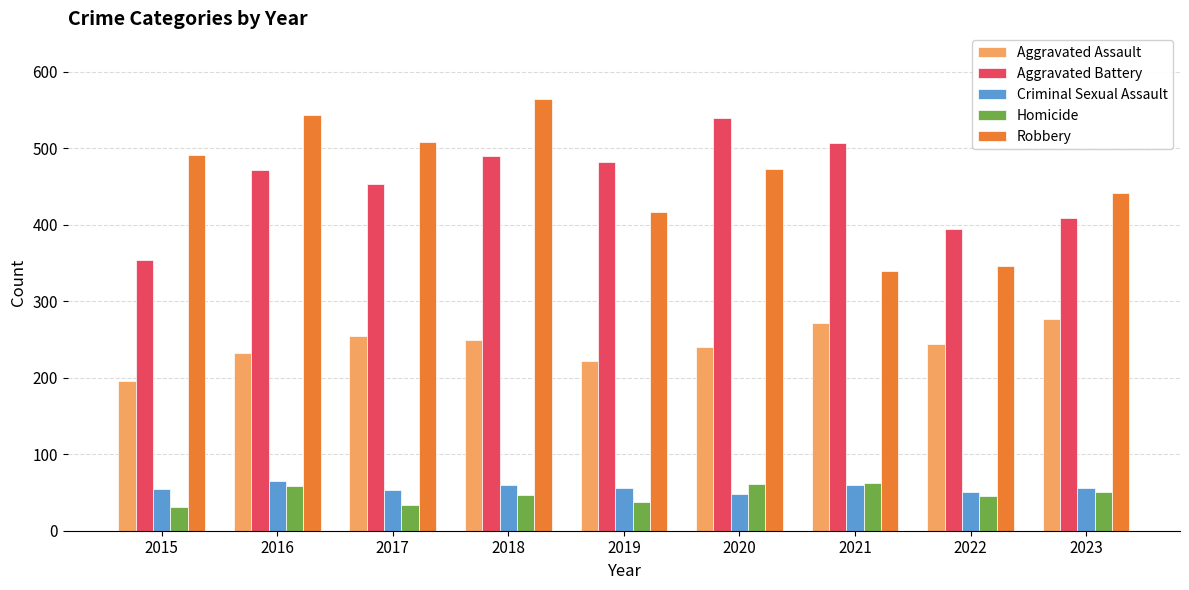

Between 2018 and 2021, which series saw the biggest shift?

Robbery